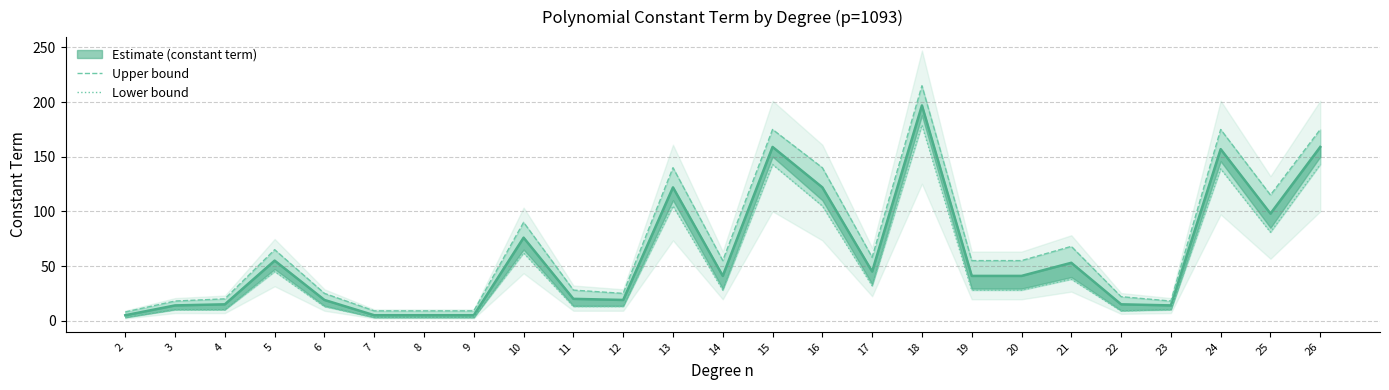

The Upper bound series shows 140 at 13. True or false?

True